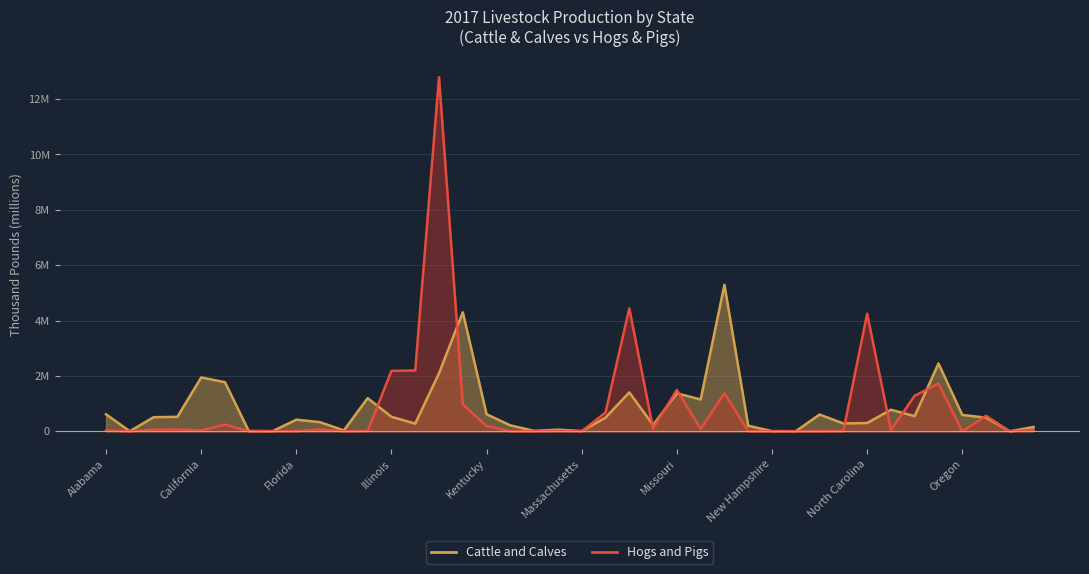

Where is the first local maximum for Cattle and Calves?

California